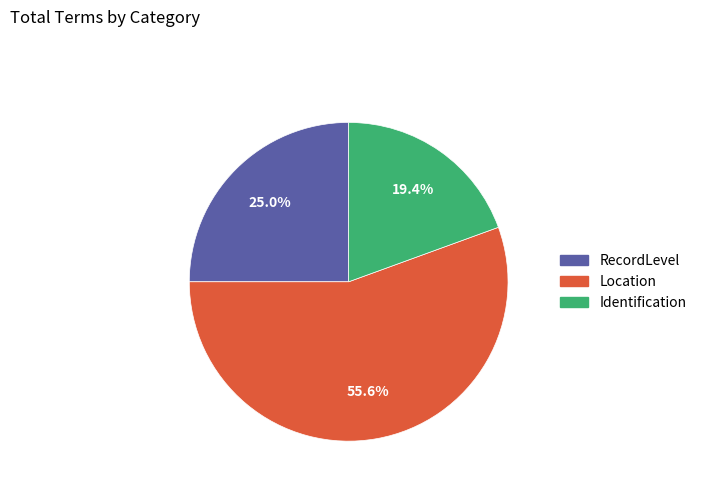

Which slice is the smallest?

Identification